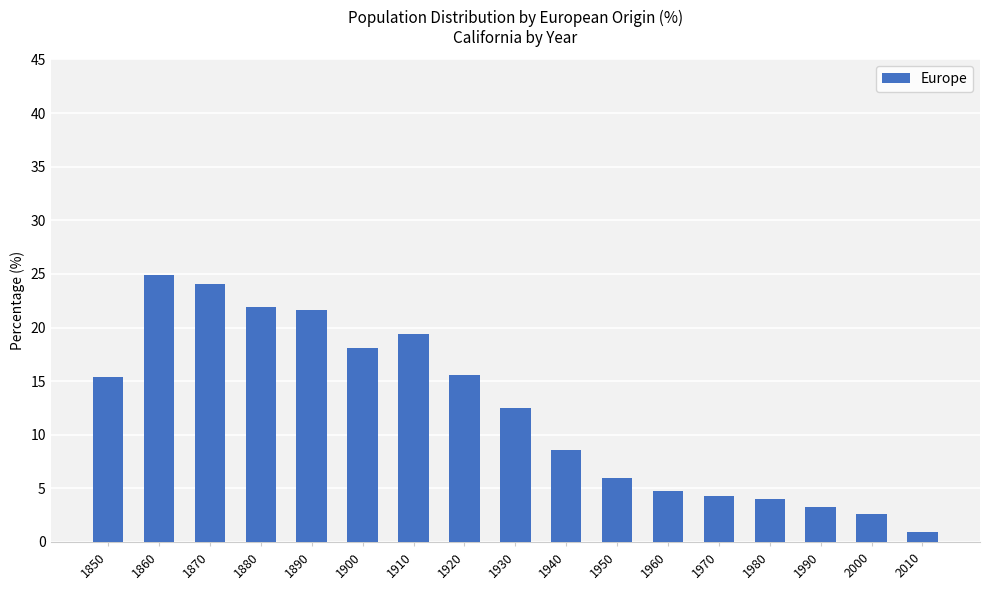

Are the bars grouped side by side (vs. stacked)?

No